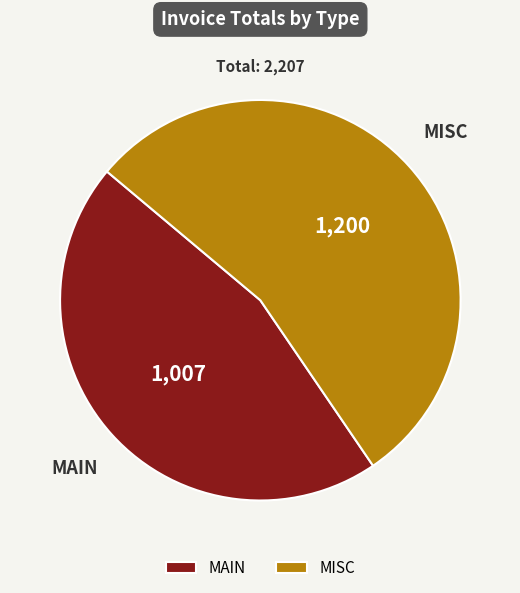

Which category has the biggest portion of the pie?

MISC